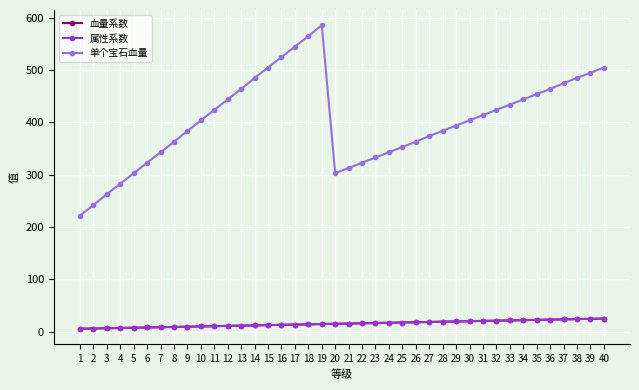

Is it true that 血量系数 equals 5.0 at 28?

False